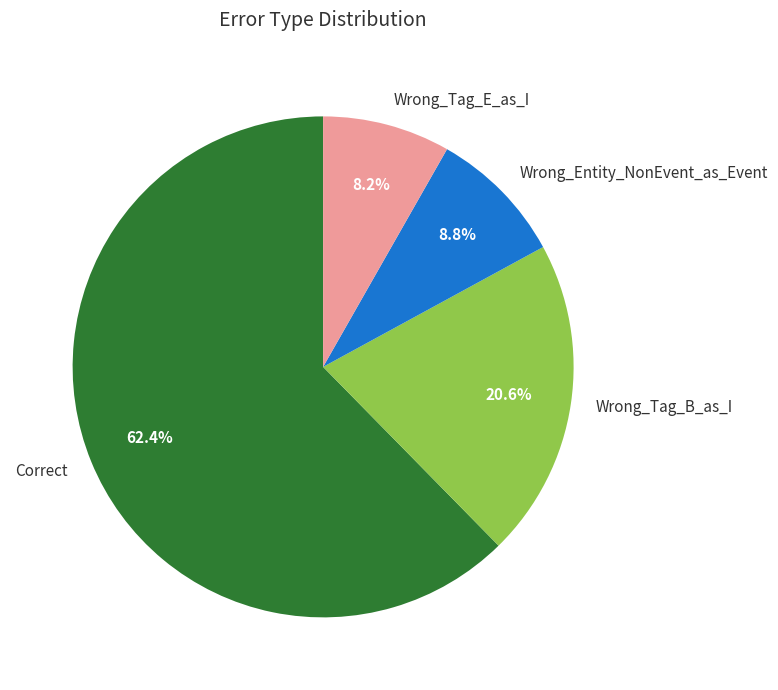

To the nearest percent, what is the average slice percentage?

25%